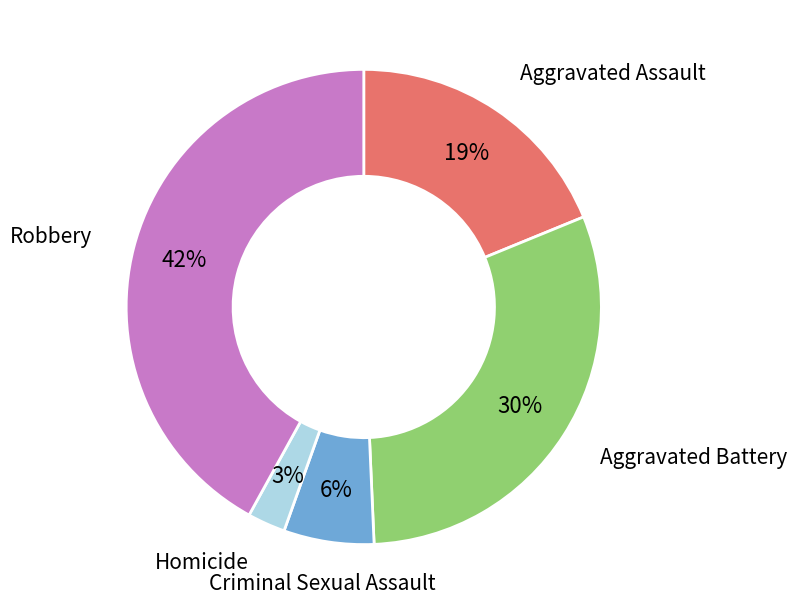

Which slice is the largest?

Robbery